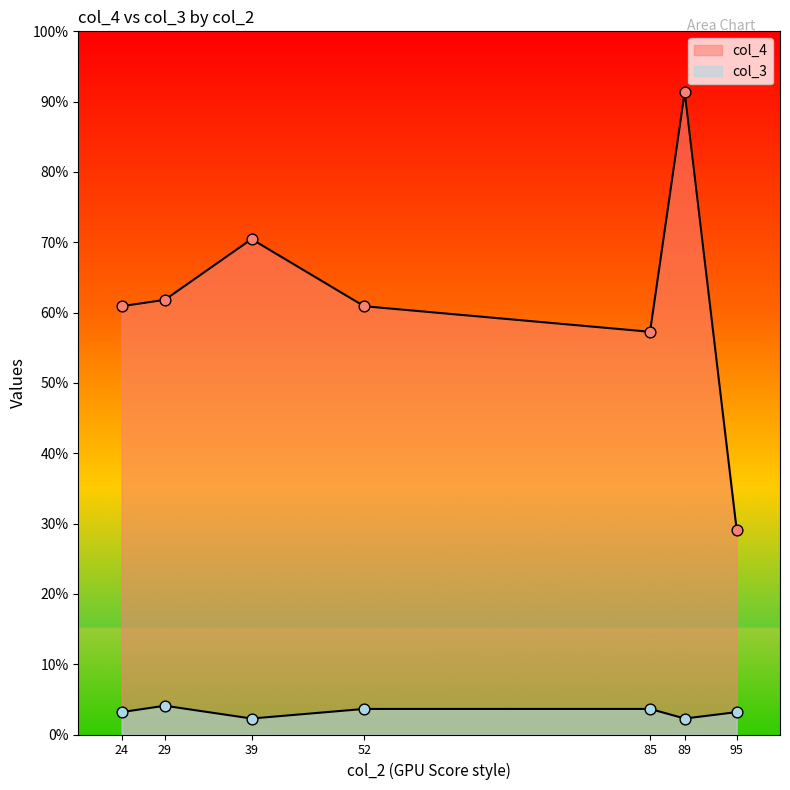

Which series has the largest Y range (max minus min)?

col_4